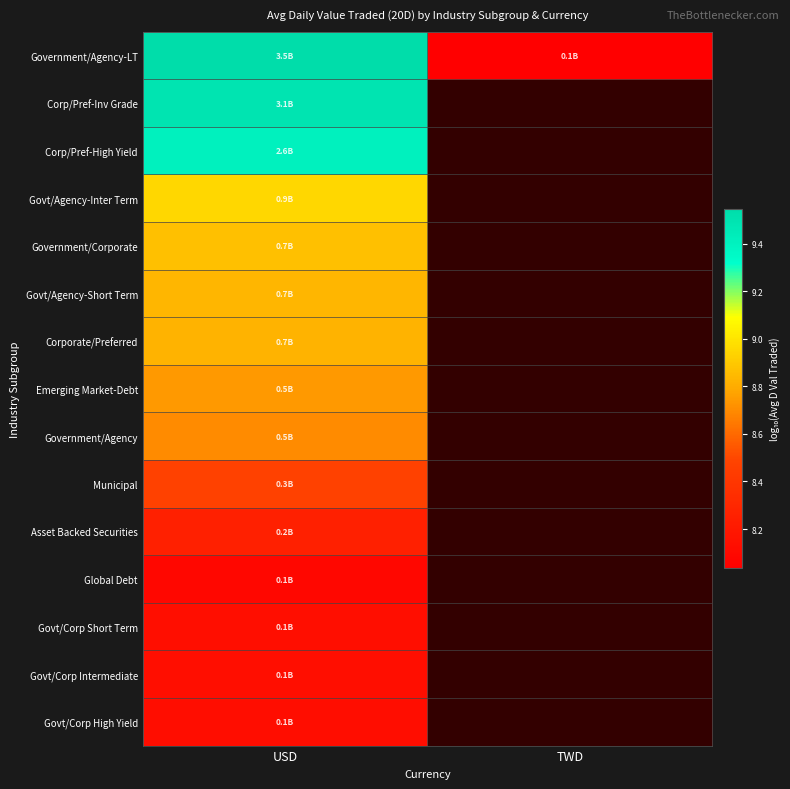

Which series has the widest spread of values?

Government/Agency-LT